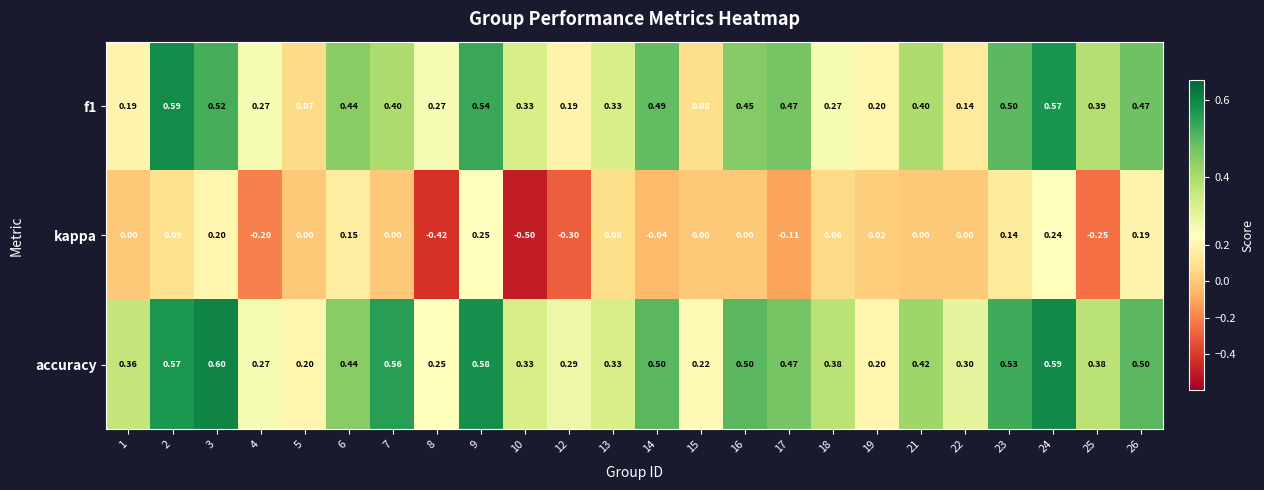

What is the difference between the highest and lowest values at 26?

0.3